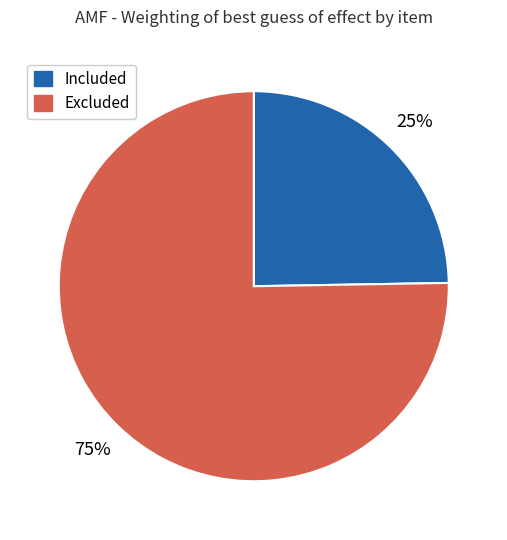

To the nearest percent, what is the combined percentage of Included and Excluded?

100%